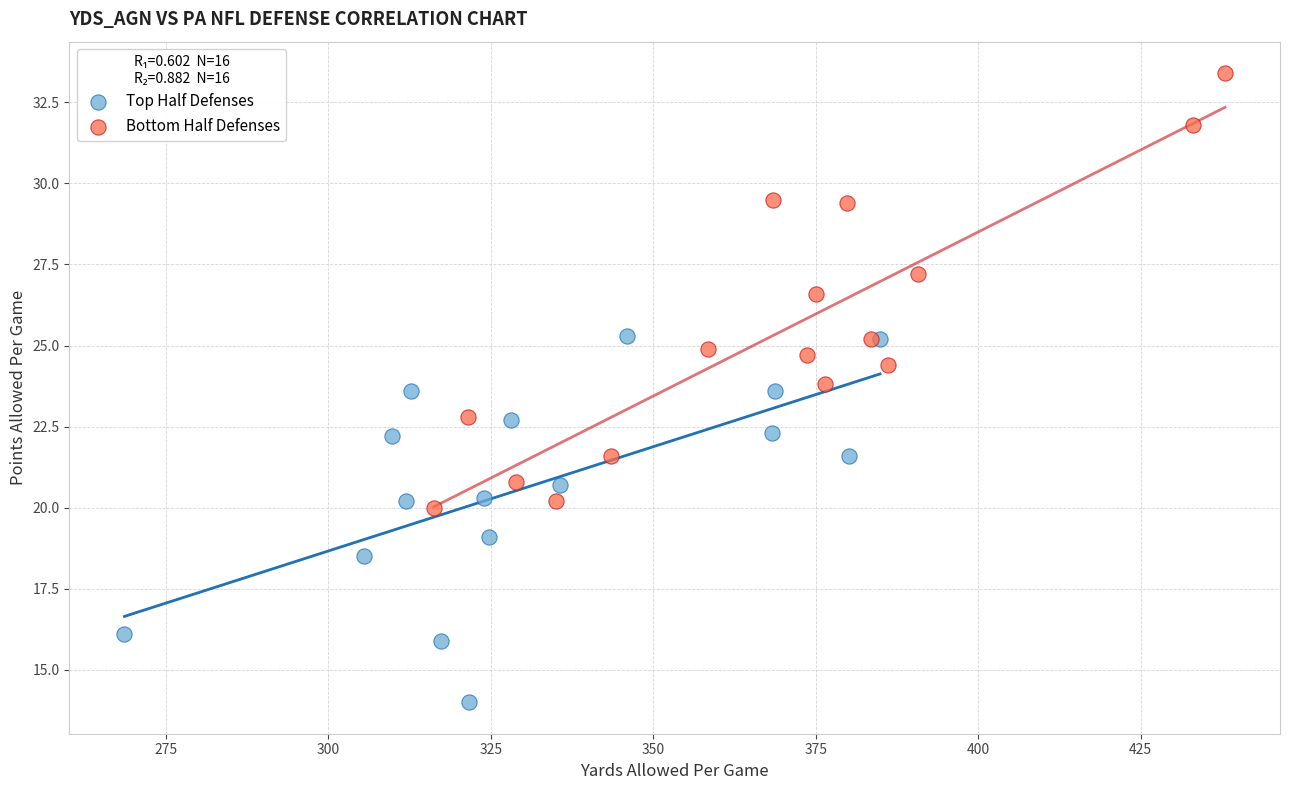

Which series reaches the maximum Y coordinate?

Bottom Half Defenses